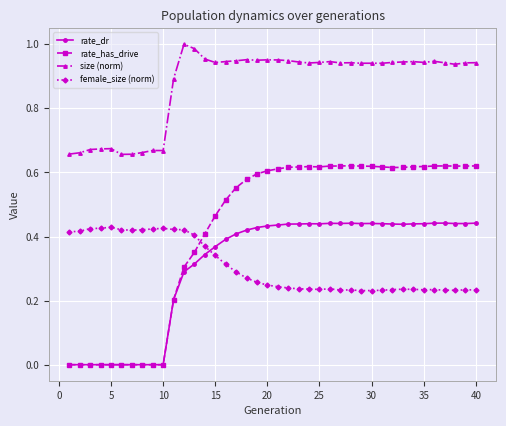

How many intersections are there between female_size (norm) and rate_has_drive?

1